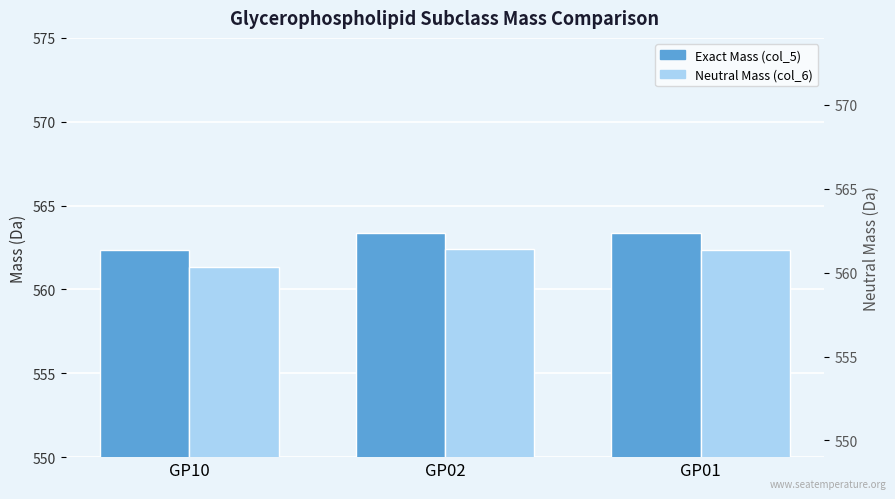

The Exact Mass (col_5) series shows 563.4 at GP01. True or false?

True